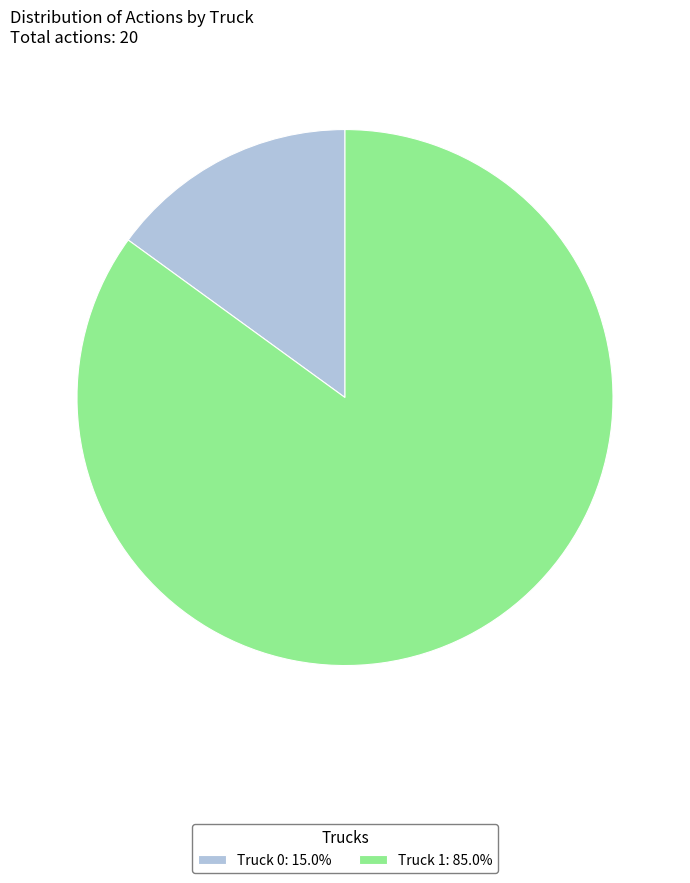

Is the sum of Truck 1: 85.0% and Truck 0: 15.0% greater than half?

Yes